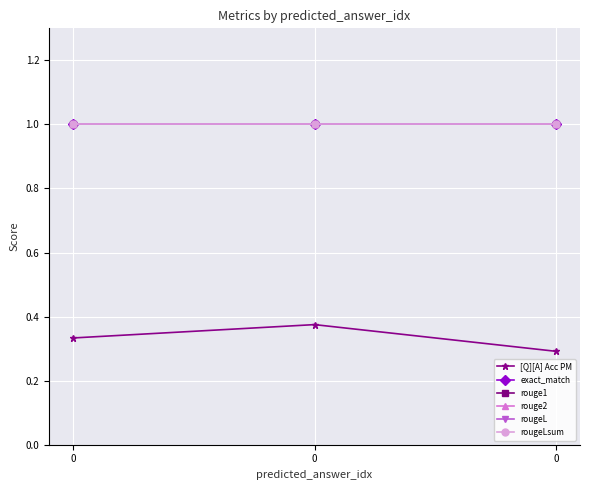

Does the chart have visible grid lines?

Yes